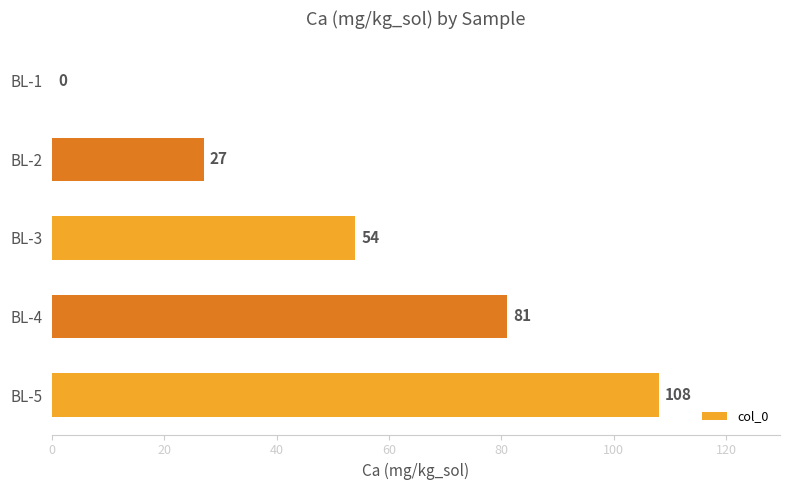

What is the sum of the values at BL-4 and BL-5?

189